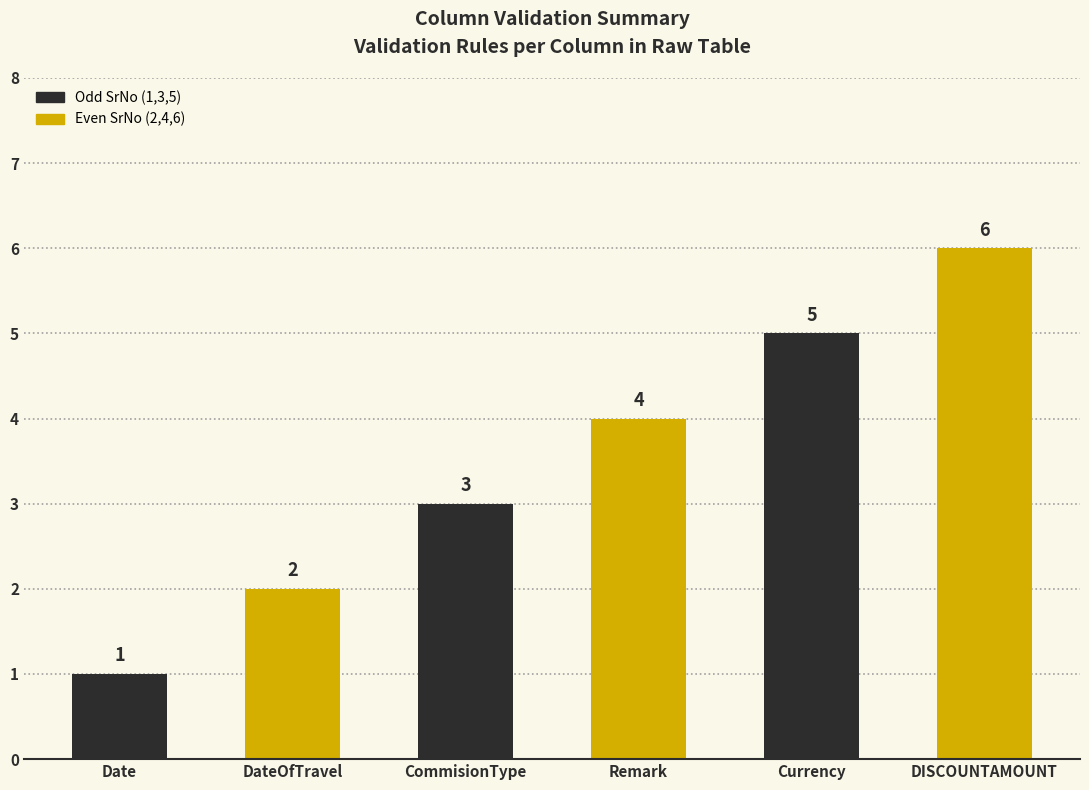

What is the label of the 6th bar from the right?

Date